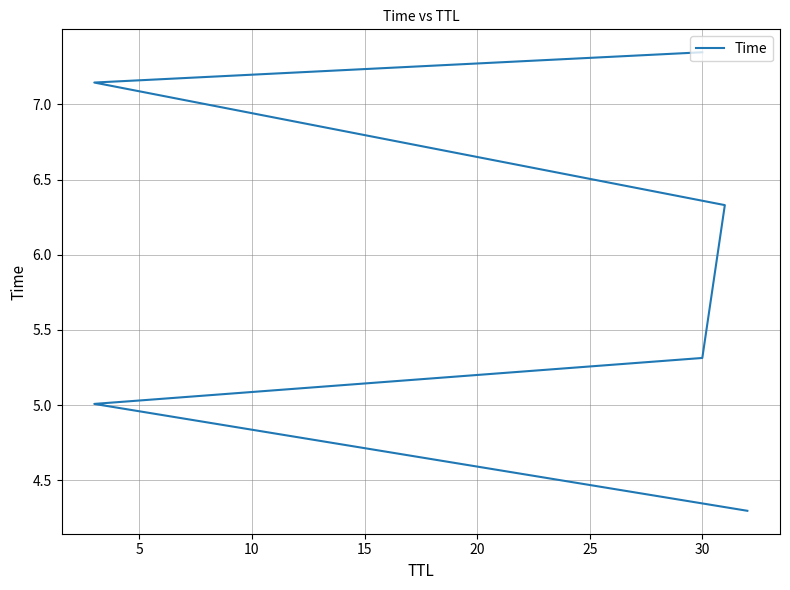

Count the number of values greater than 6.

3